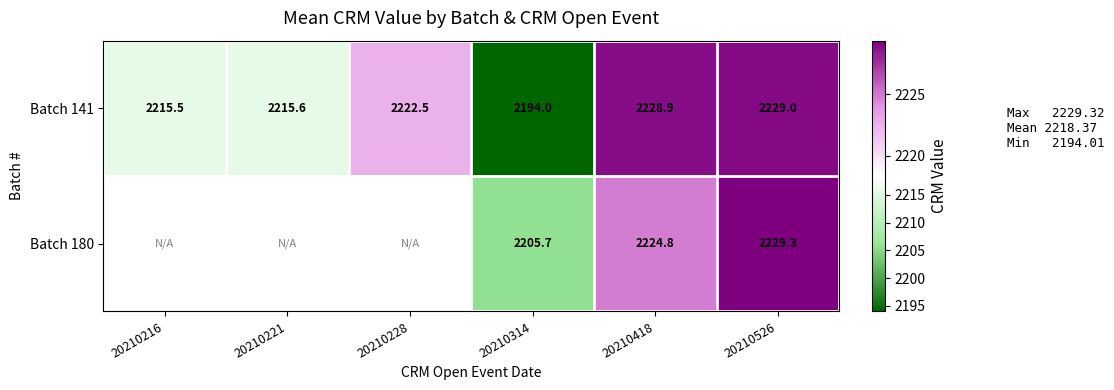

Read the Batch 141 value at 20210221.

2215.6